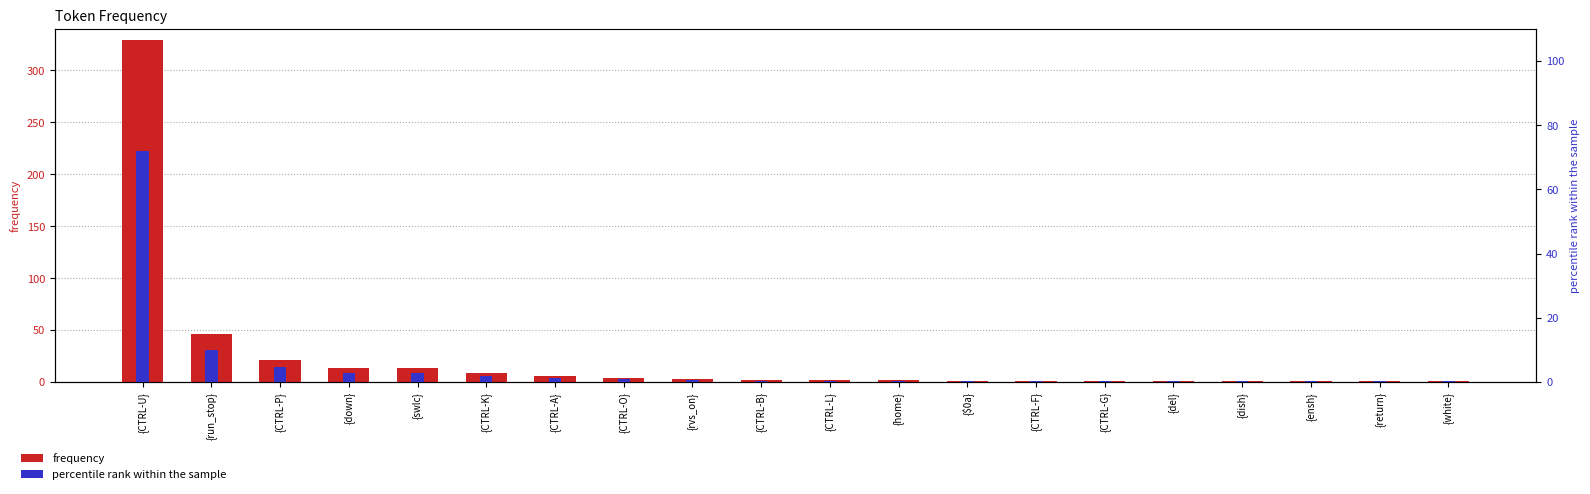

Is the value of frequency at {CTRL-A} greater than the value of percentile rank within the sample at {ensh}?

Yes